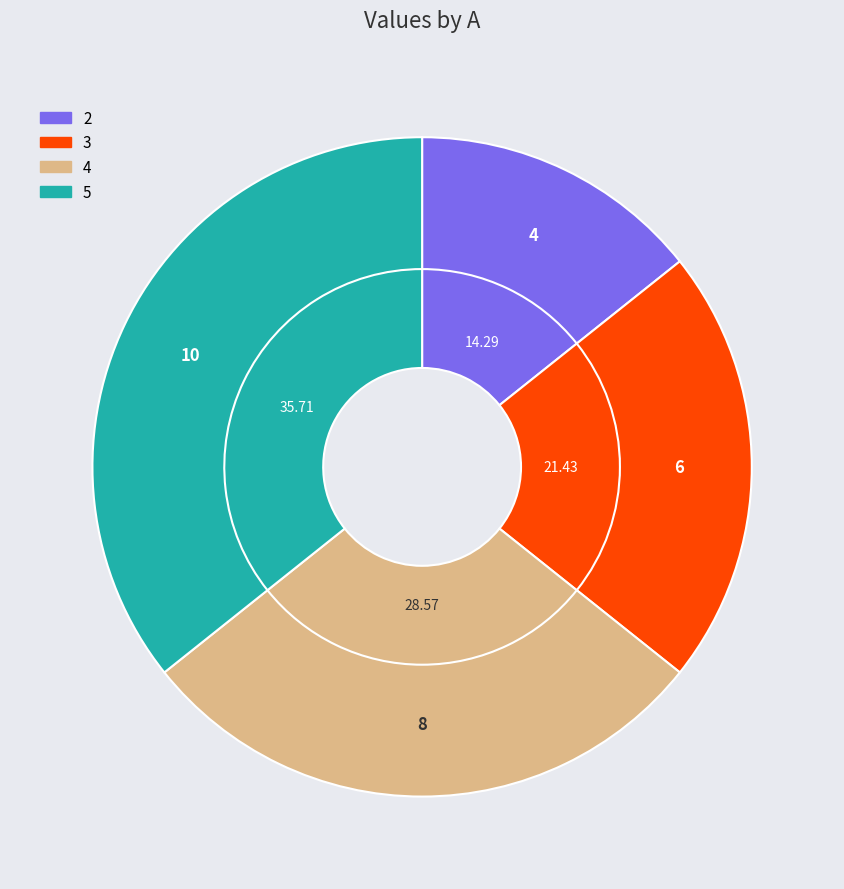

To the nearest percent, what is the difference between the largest and smallest slice percentages?

21%